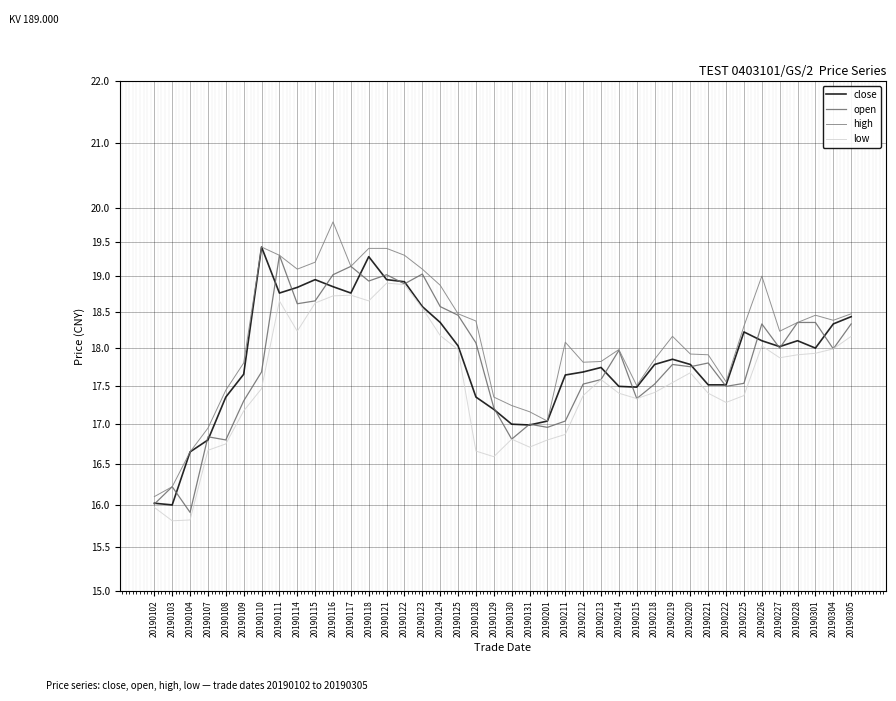

At 20190110, list the series in order from largest to smallest.

close, high, open, low